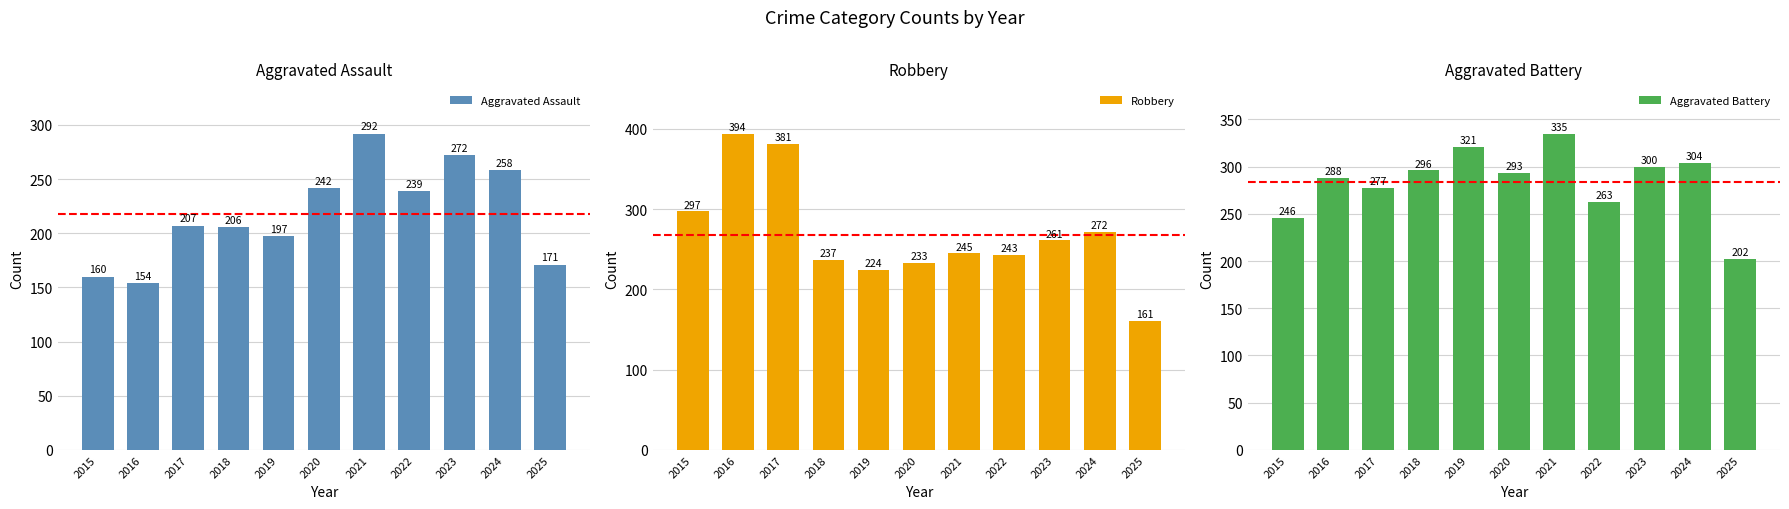

What is the difference between the highest and lowest values at 2023?

39